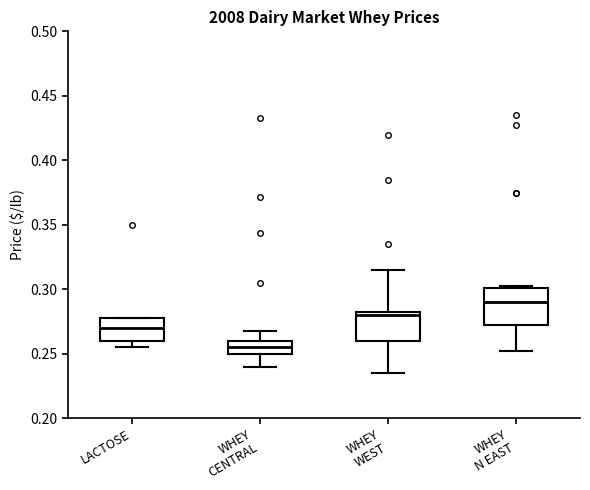

Reading left to right, transcribe this box plot: for each box, give where its median line is, the range the box spans, and where its two whiskers end, as read against the y-axis. The values are not printed on the chart, so give them approximately, as read against the axis.

LACTOSE: median 0.270, box 0.260 to 0.280, whiskers 0.255 to 0.280
WHEY CENTRAL: median 0.255, box 0.250 to 0.260, whiskers 0.240 to 0.270
WHEY WEST: median 0.280, box 0.260 to 0.285, whiskers 0.235 to 0.315
WHEY N EAST: median 0.290, box 0.275 to 0.300, whiskers 0.255 to 0.305